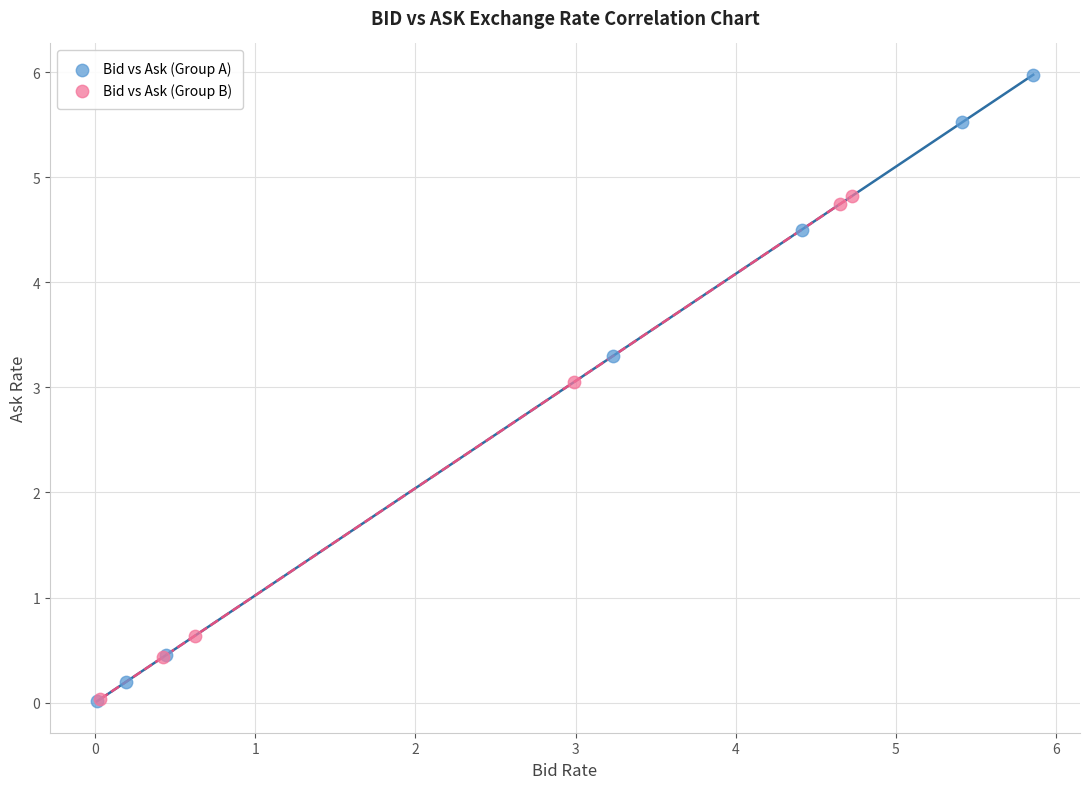

Which series reaches the maximum Y coordinate?

Bid vs Ask (Group A)